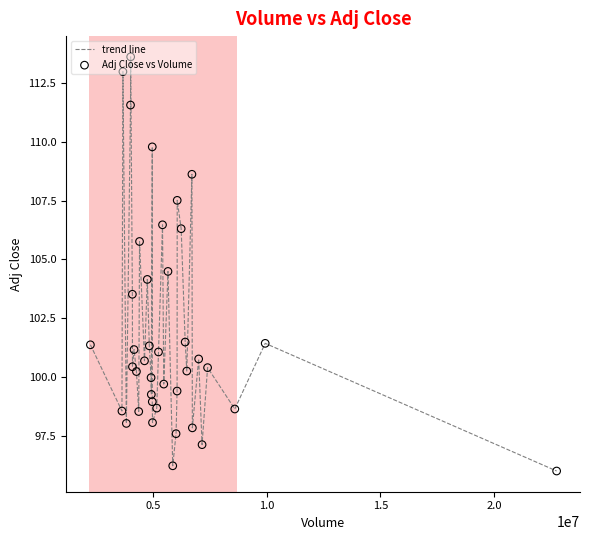

What is the greatest value displayed?

113.6